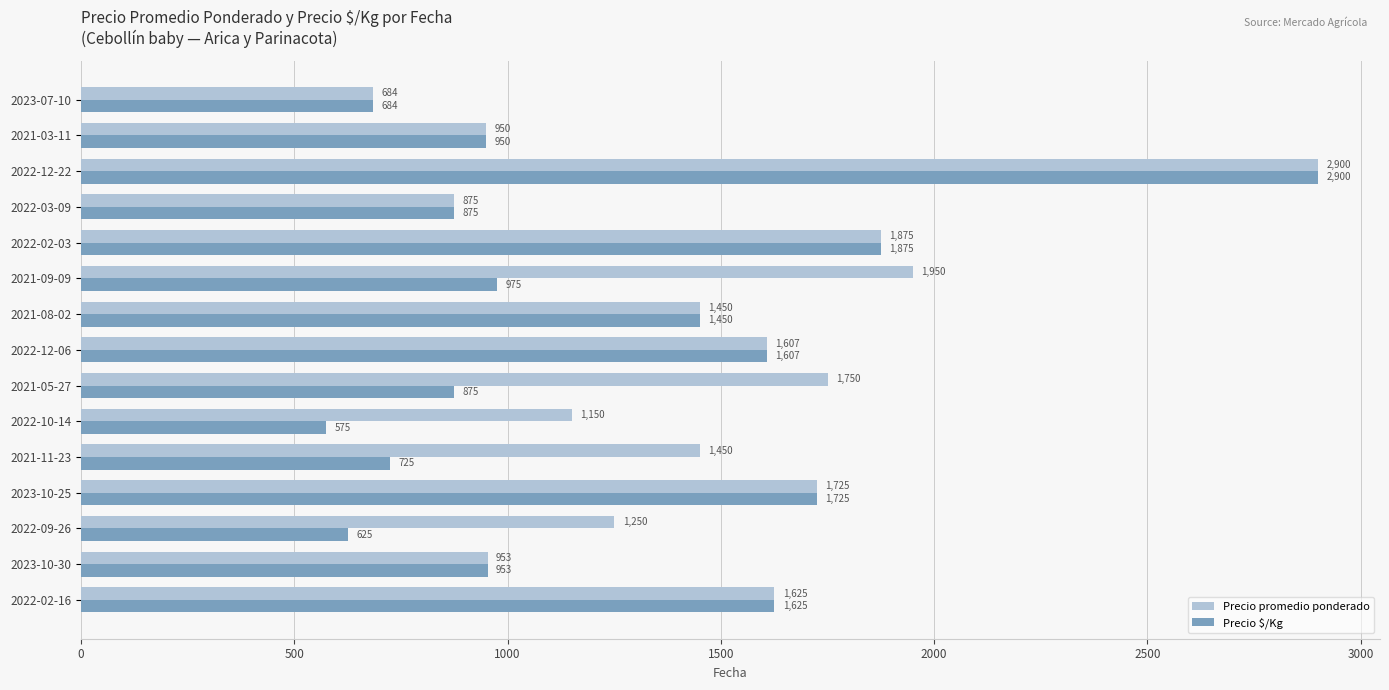

What is the sum of the Precio $/Kg values at 2022-09-26 and 2023-07-10?

1309